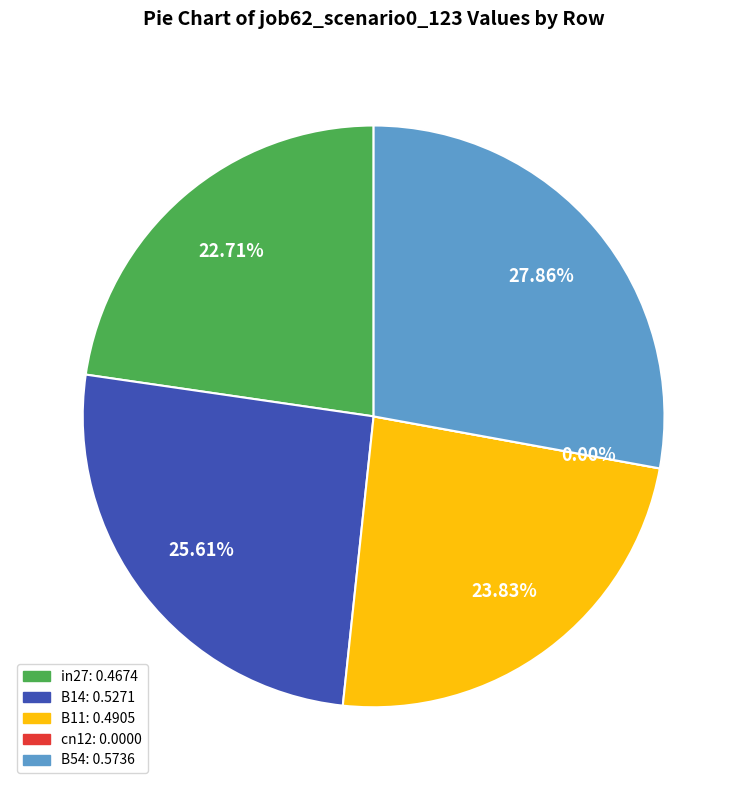

Does B11 account for over 50% of the chart?

No